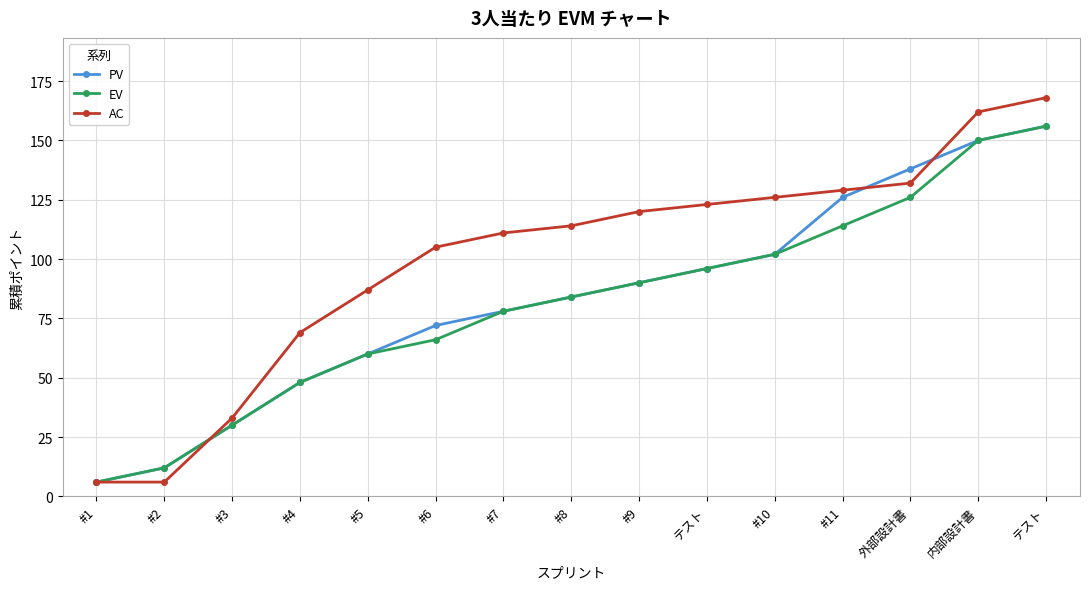

What is the value of the AC point at the 2nd from the left?

6